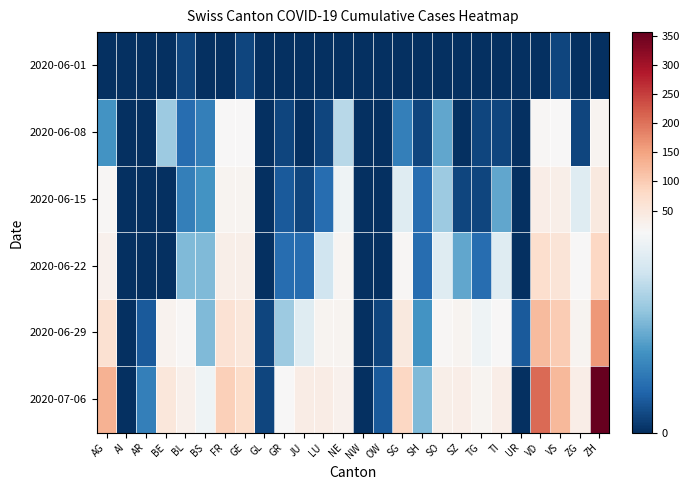

Between LU and OW, which is larger?

LU